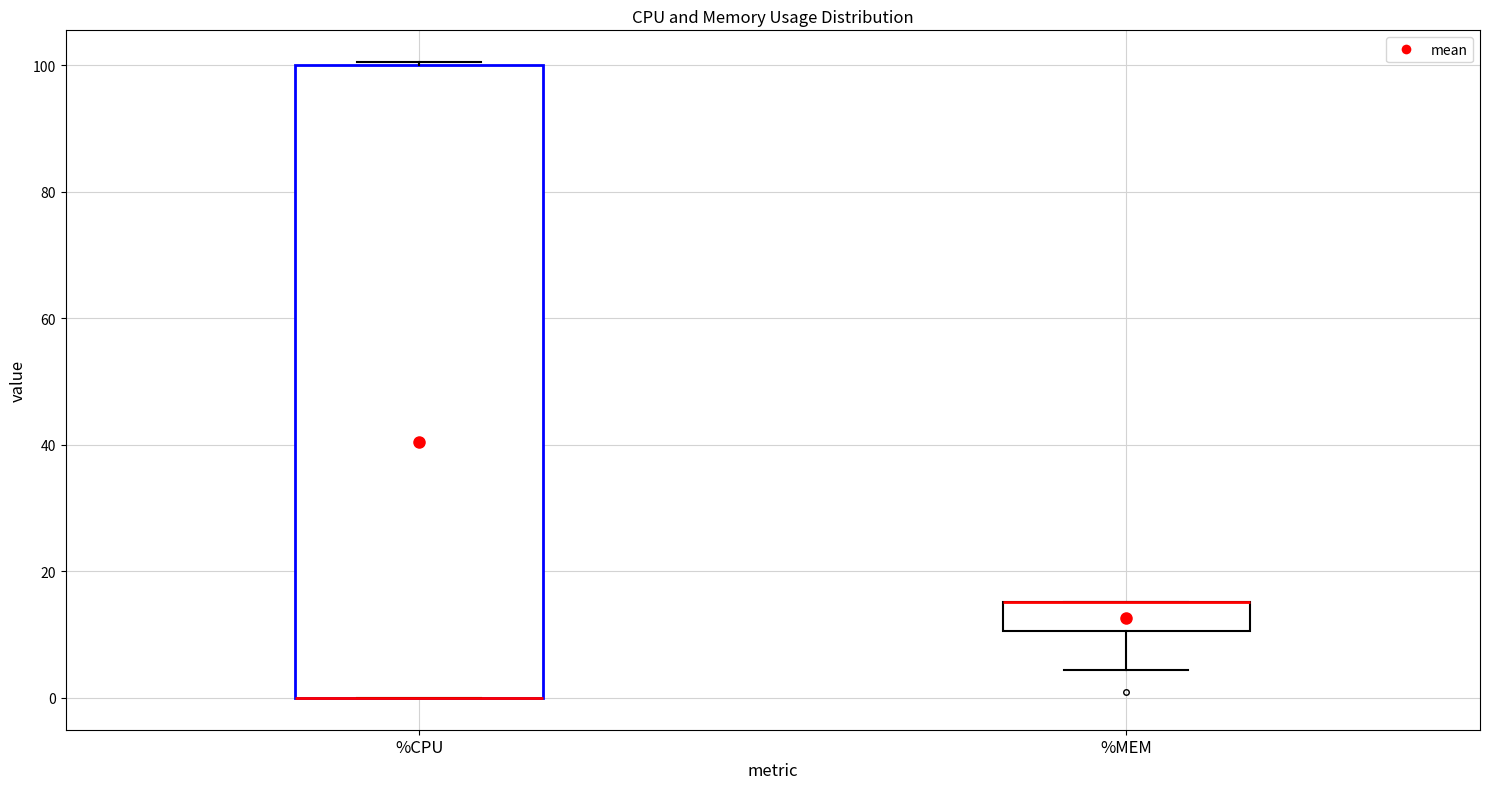

Reading left to right, transcribe this box plot: for each box, give where its median line is, the range the box spans, and where its two whiskers end, as read against the y-axis. The values are not printed on the chart, so give them approximately, as read against the axis.

%CPU: median 0 (drawn on the box's lower edge), box 0 to 100, whiskers 0 to 100
%MEM: median 16 (drawn on the box's upper edge), box 10 to 16, whiskers 4 to 16